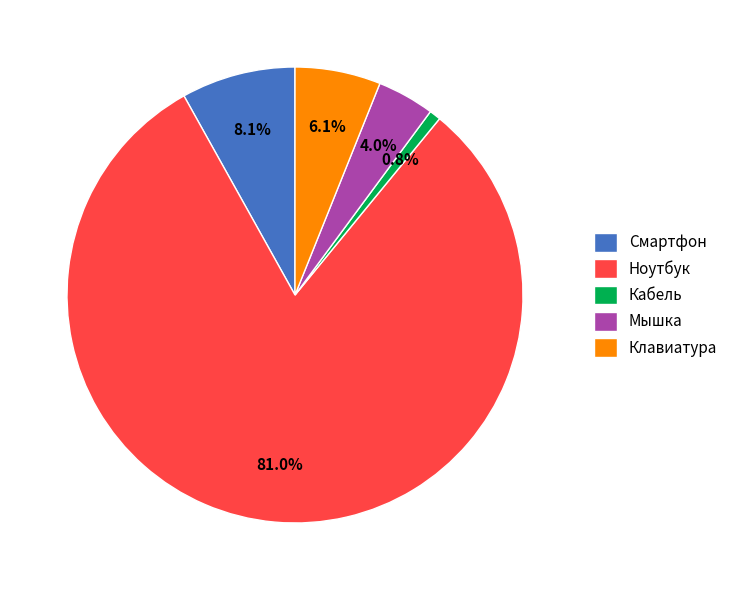

Does Мышка represent more than half of the total?

No